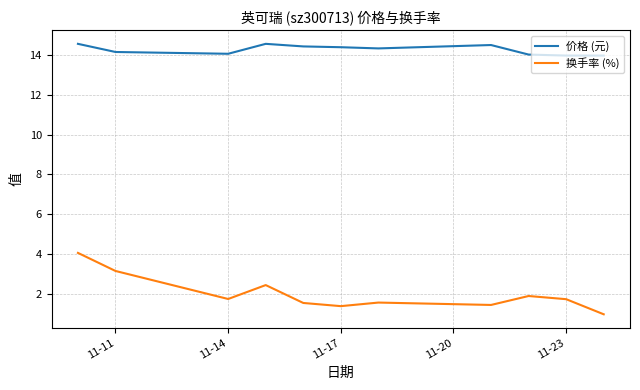

List the series in order of their peak value, highest first.

价格 (元), 换手率 (%)